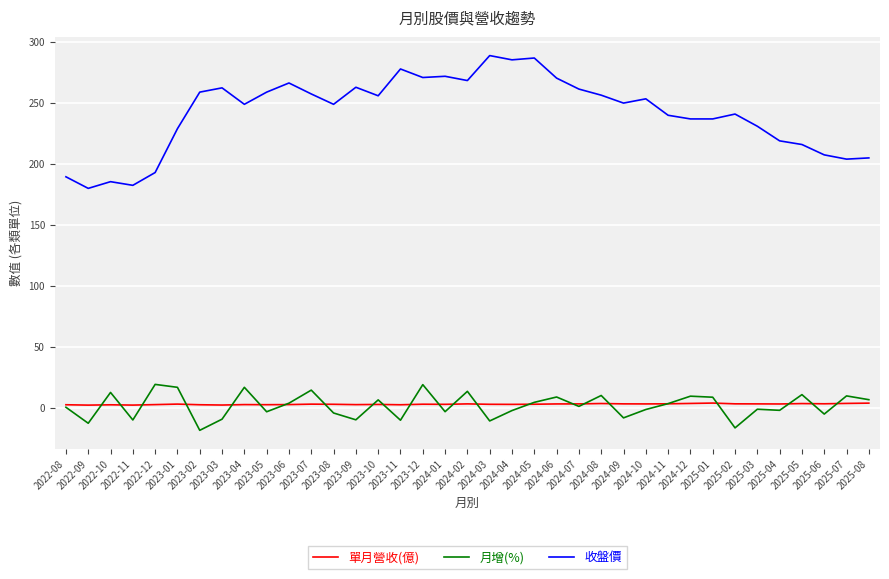

What is the minimum value shown in the chart?

-18.6